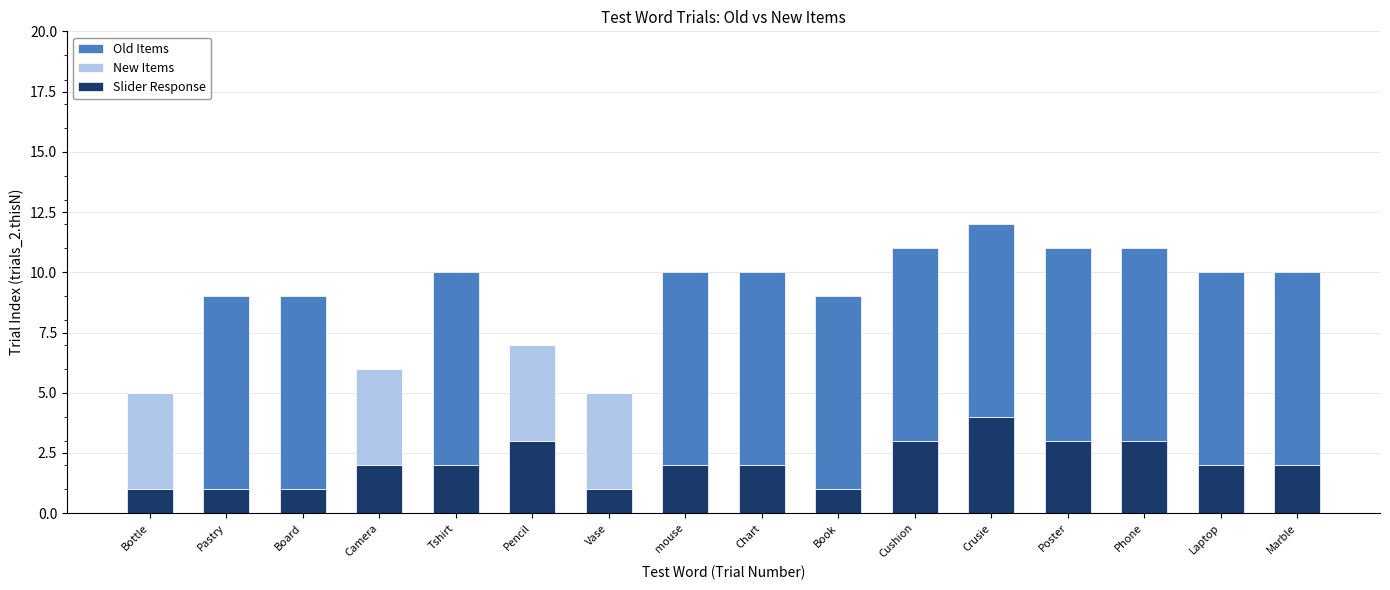

At which category is the sum across all series the highest?

Crusie